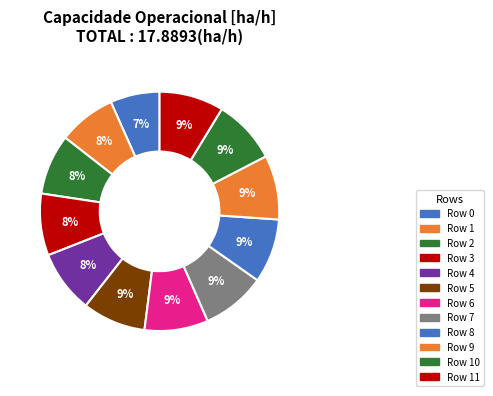

Count the number of slices in the pie.

12